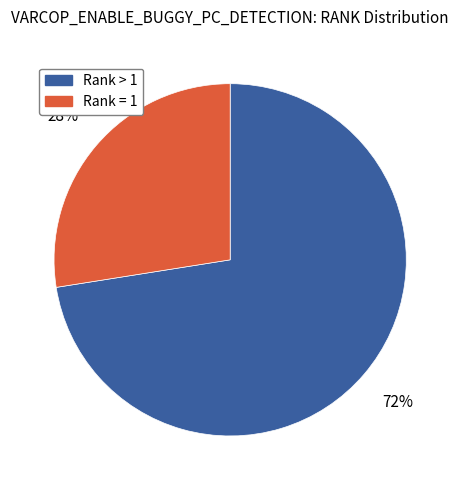

How many slices are in this pie chart?

2